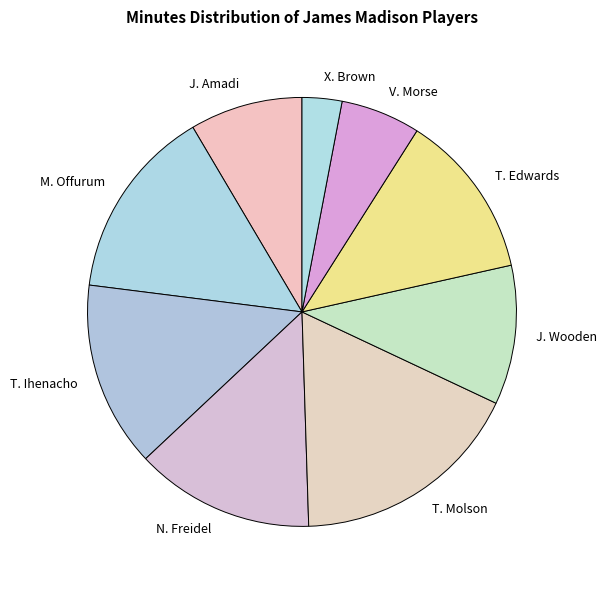

Which slice is the largest?

T. Molson